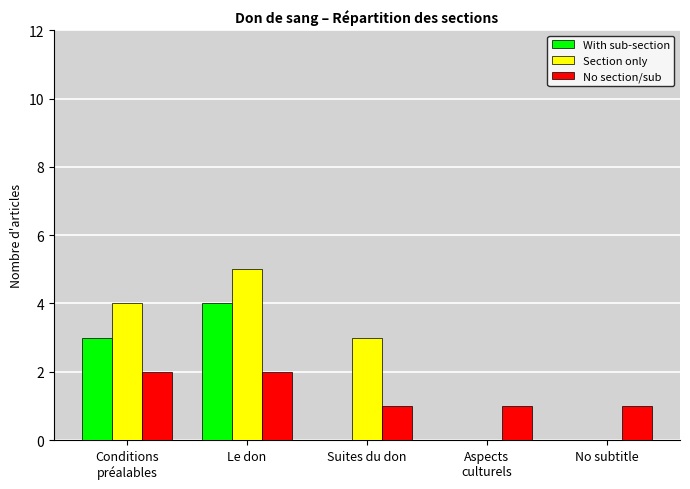

What are all the series names shown in the legend?

With sub-section, Section only, No section/sub